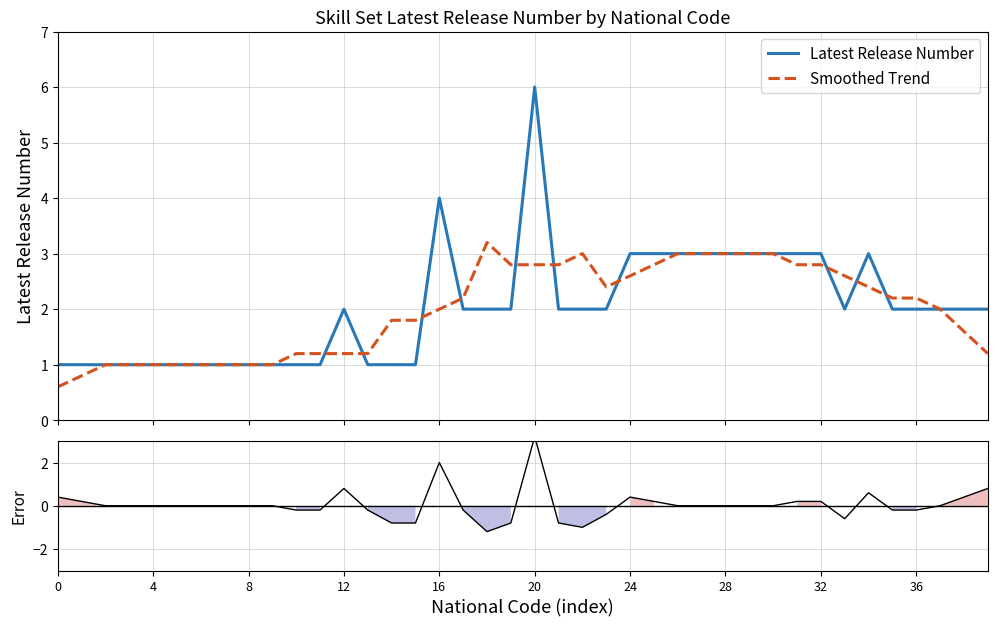

How many series are shown in this chart?

3